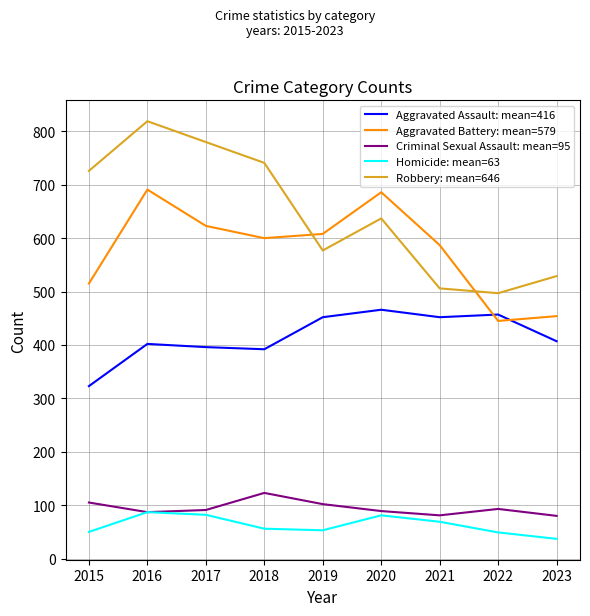

After their last crossing, which series has the higher values: Robbery: mean=646 or Aggravated Battery: mean=579?

Robbery: mean=646